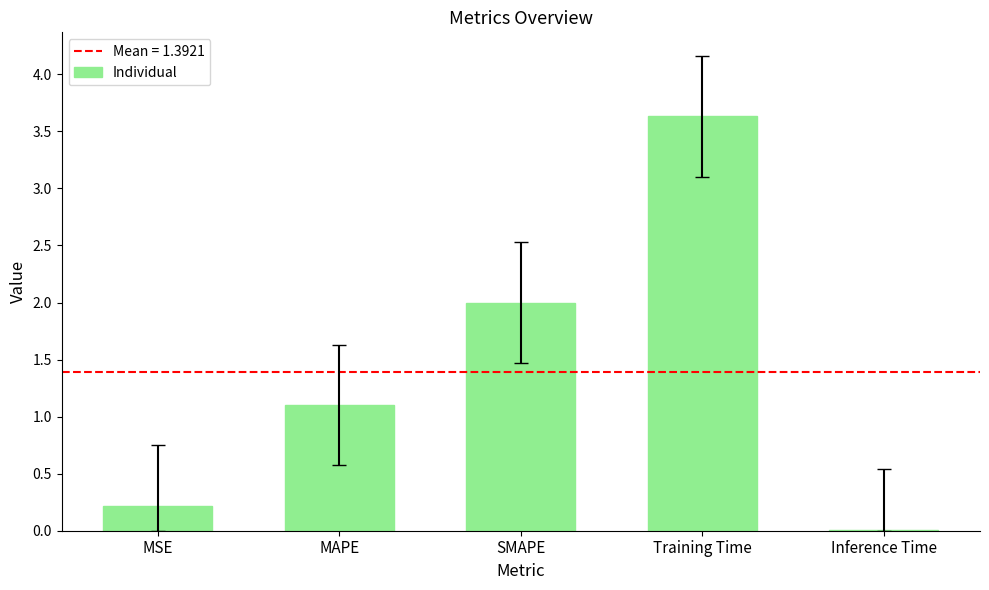

What is the sum of all values?

7.0